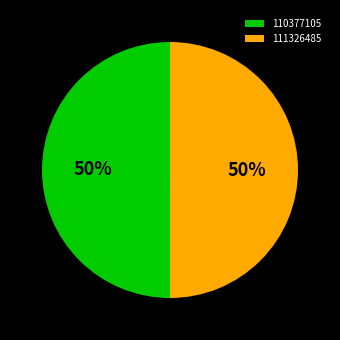

To the nearest percent, what is the combined percentage of 110377105 and 111326485?

100%